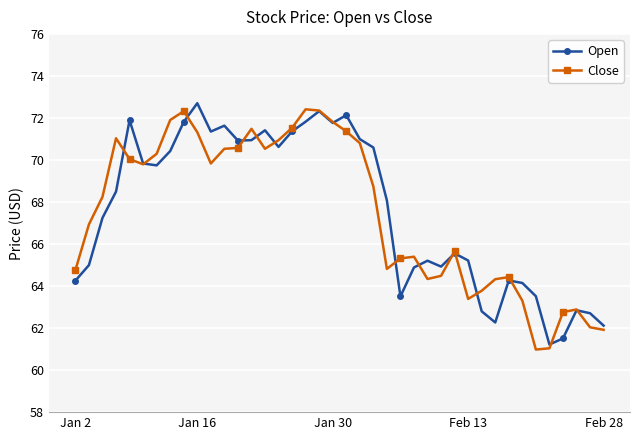

What are all the series names shown in the legend?

Open, Close